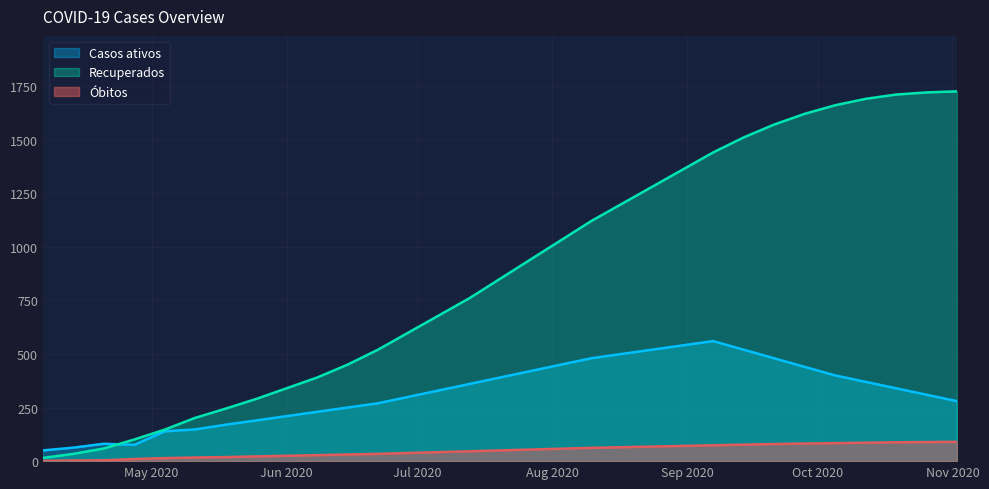

Which series has the largest range (max minus min)?

Recuperados